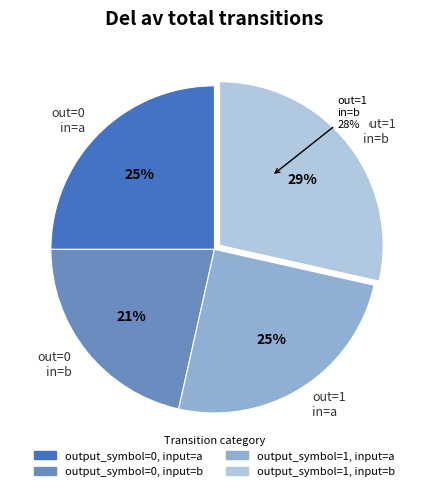

What percentage is NOT represented by output_symbol=0, input=a?

75.0%